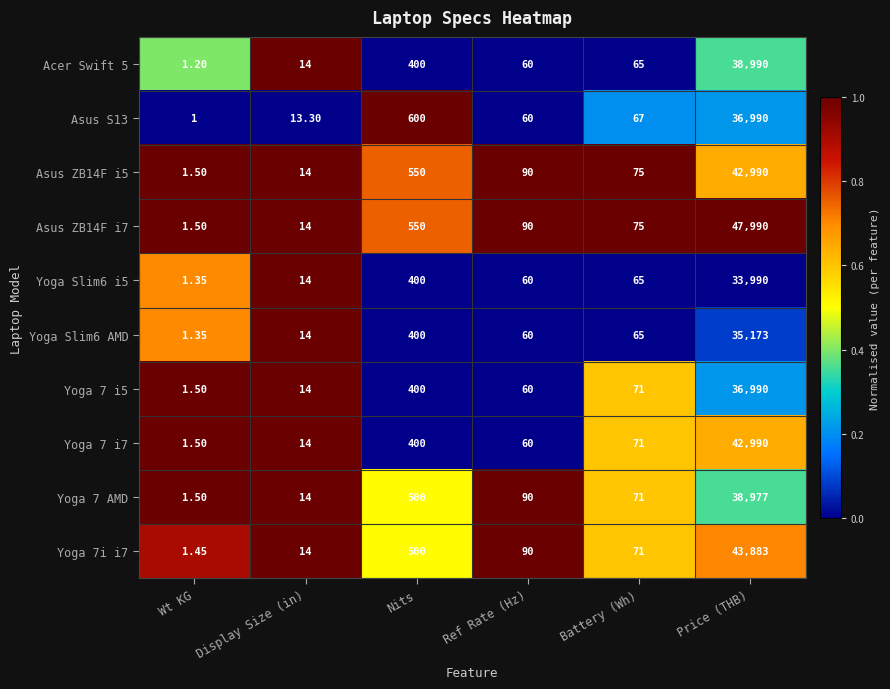

Is the value of Acer Swift 5 at Ref Rate (Hz) greater than the value of Yoga 7 i5 at Wt KG?

Yes